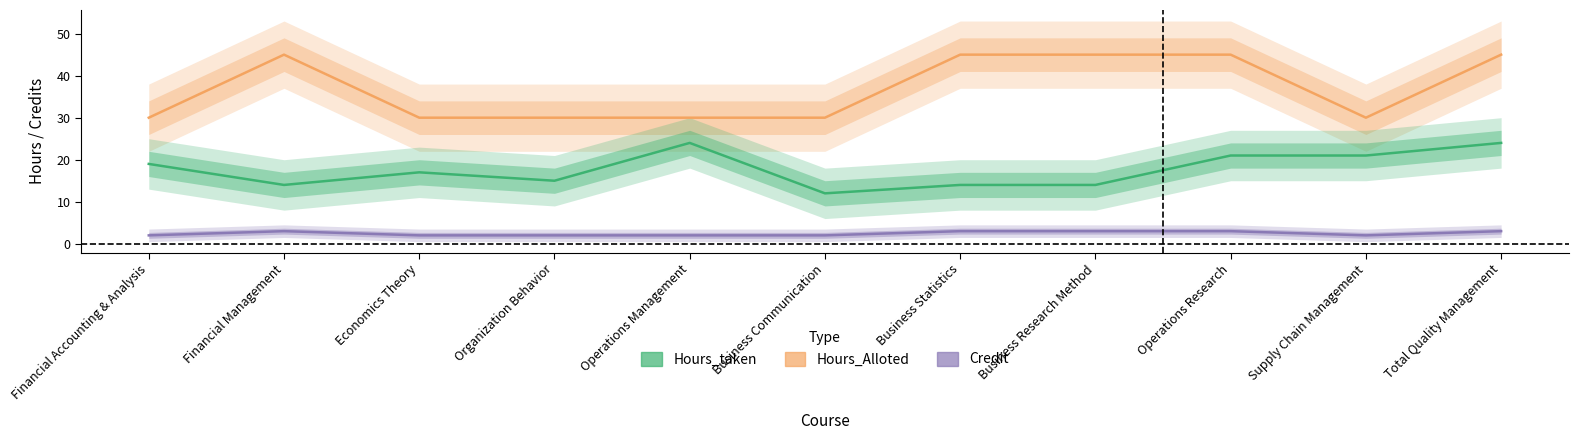

Where is the first local minimum for Credit?

Supply Chain Management